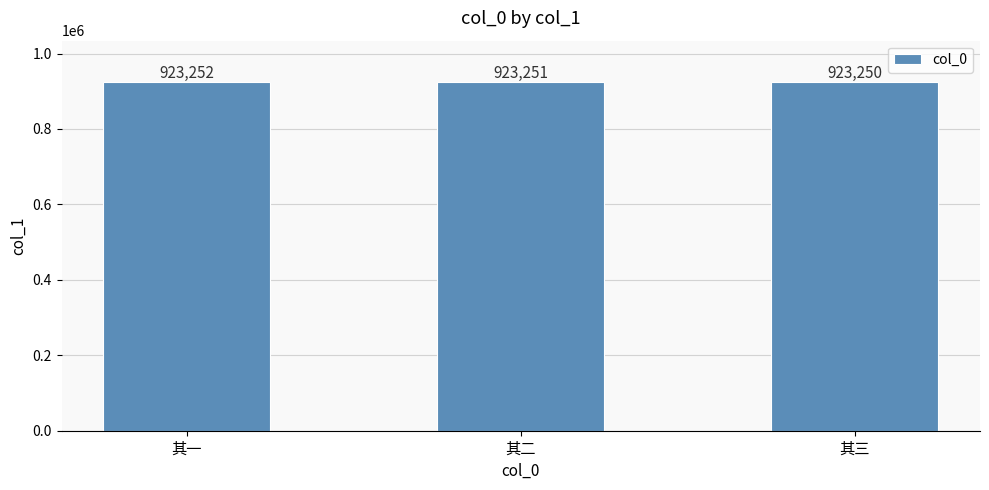

What is the change in value from 其一 to 其三?

-2